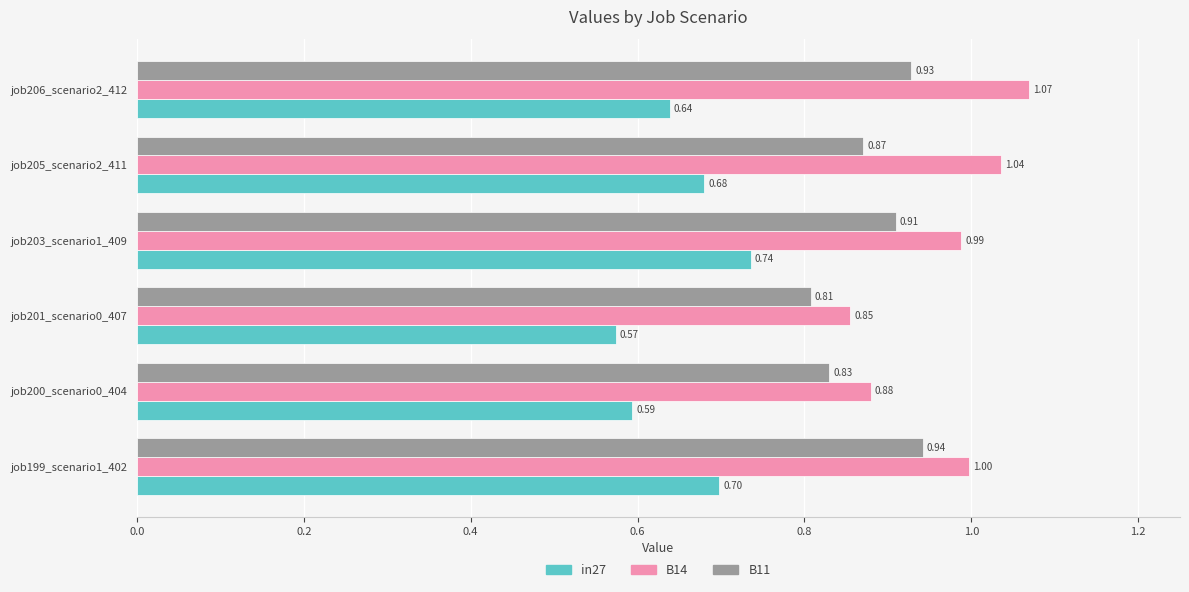

At how many categories does at least one series exceed 0?

6